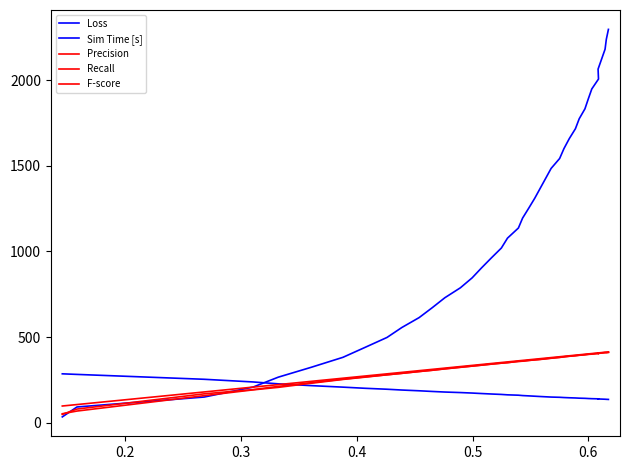

True or false: Recall and F-score cross at least once.

False